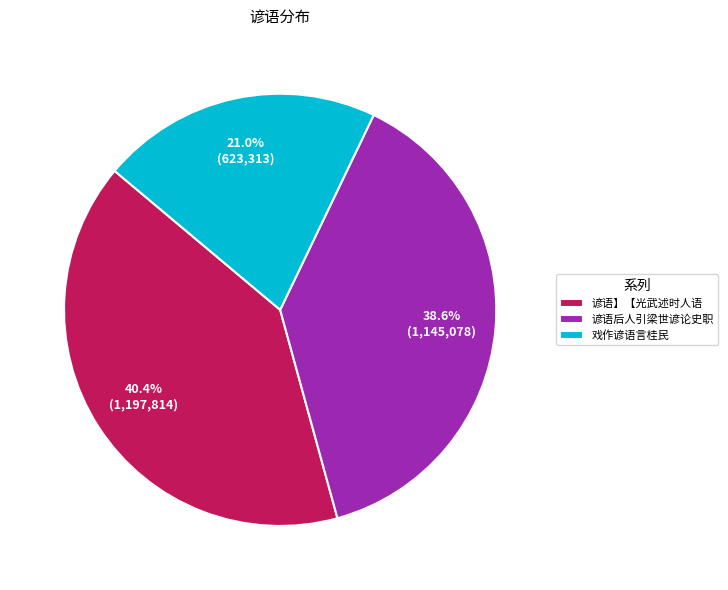

To the nearest percent, what is the difference between the largest and smallest slice percentages?

19%